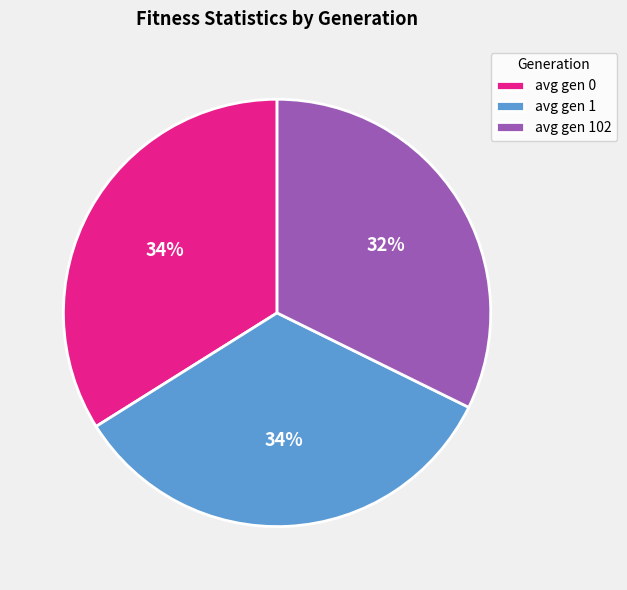

To the nearest percent, what is the difference between the largest and smallest slice percentages?

2%